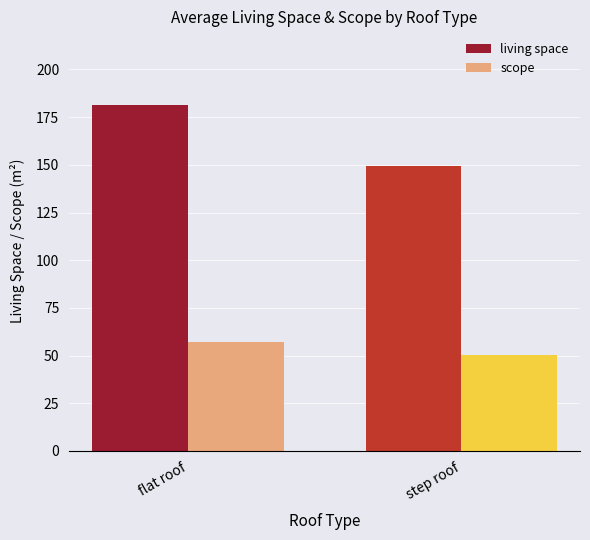

How many groups of bars are there?

2